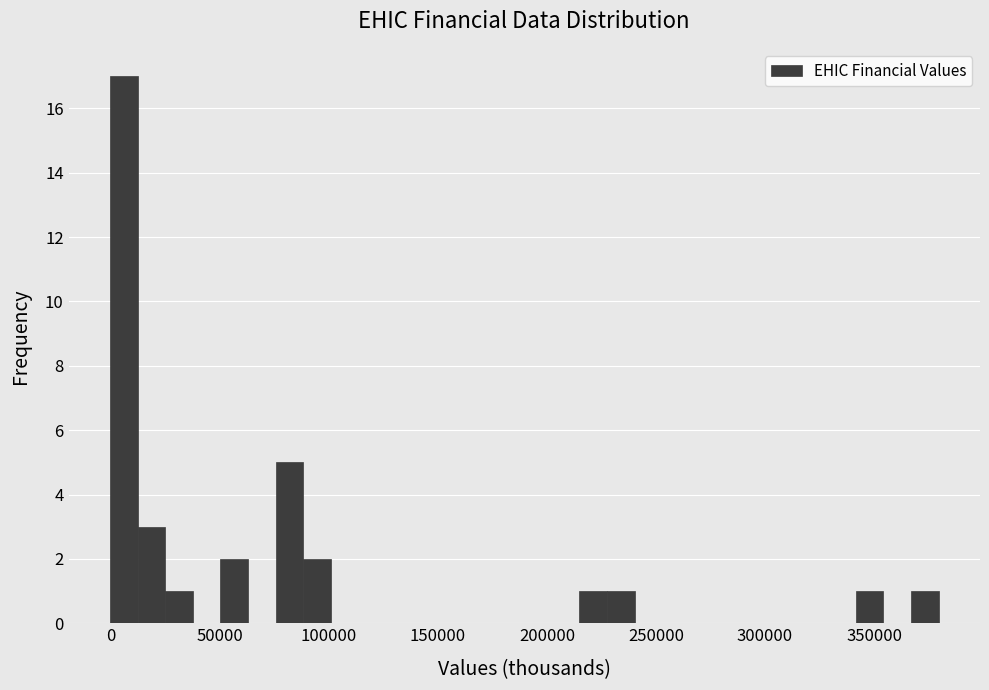

Read against the x-axis, roughly where is the centre of the tallest bar?

5000